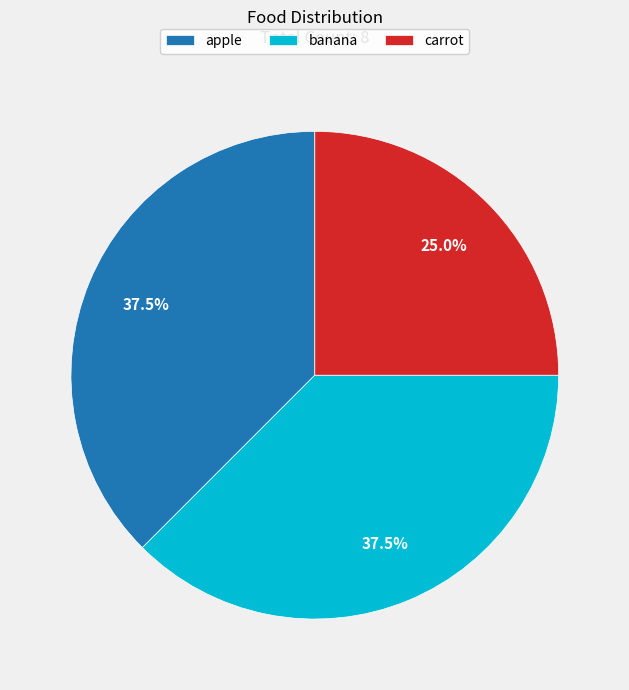

What is the ratio of the value at apple to the value at carrot?

1.5